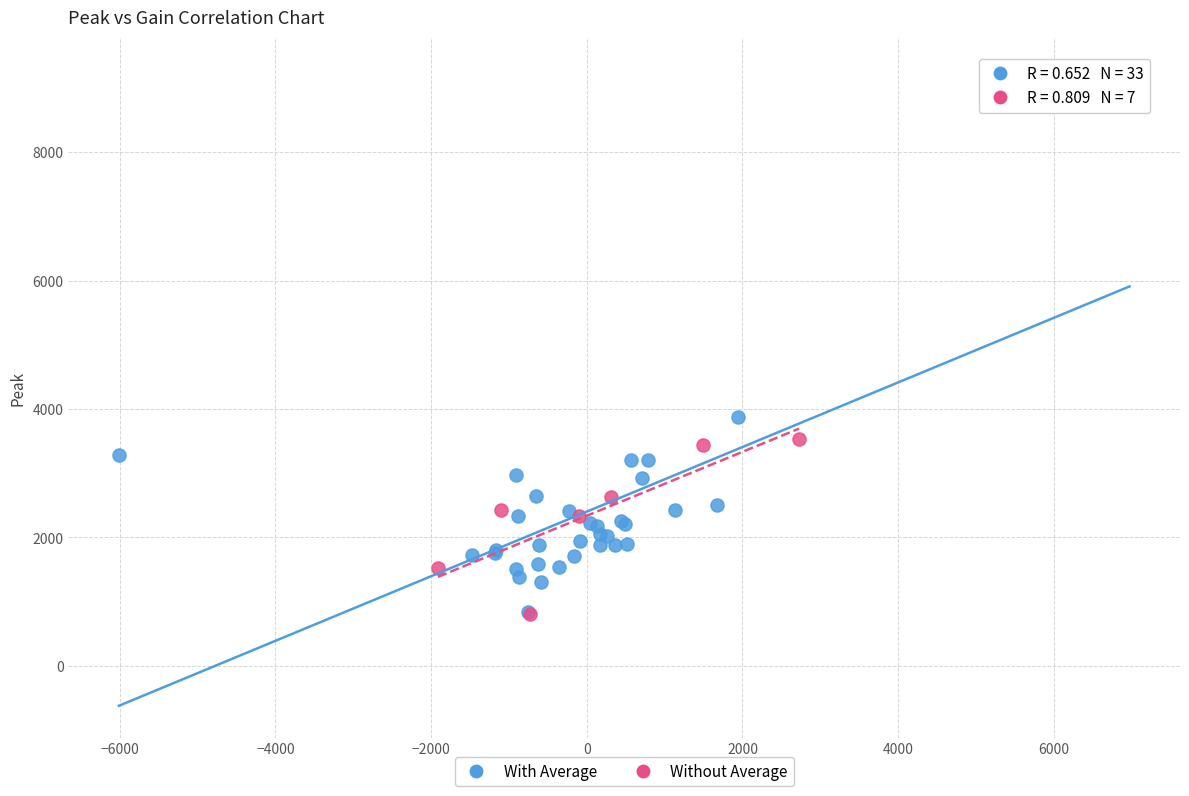

What are all the series names shown in the legend?

With Average, Without Average